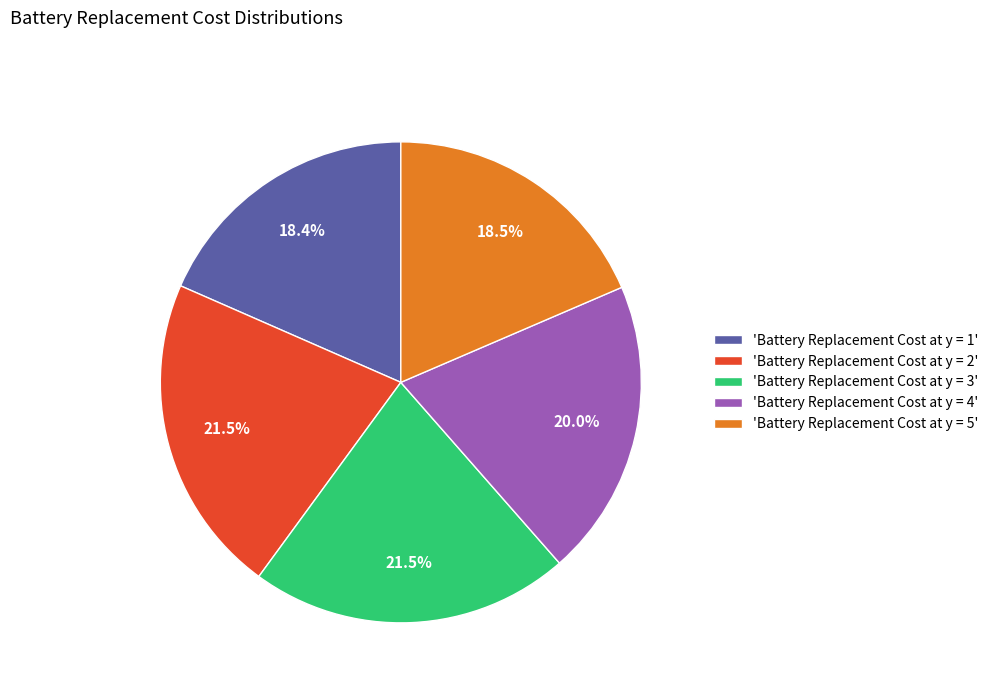

Combined, do 'Battery Replacement Cost at y = 4' and 'Battery Replacement Cost at y = 2' account for over 50%?

No